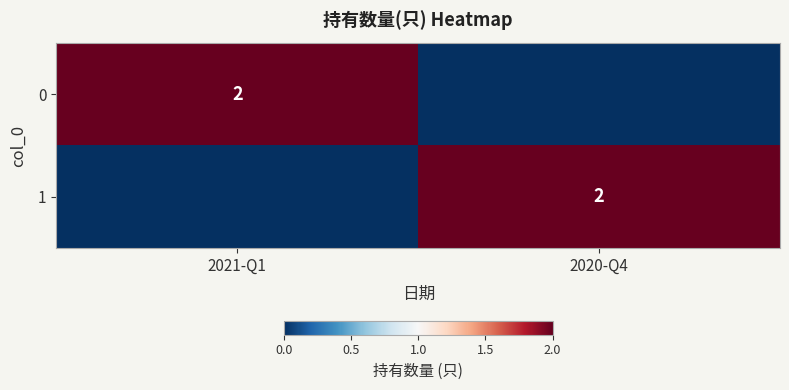

The 1 series shows 2 at 2020-Q4. True or false?

True